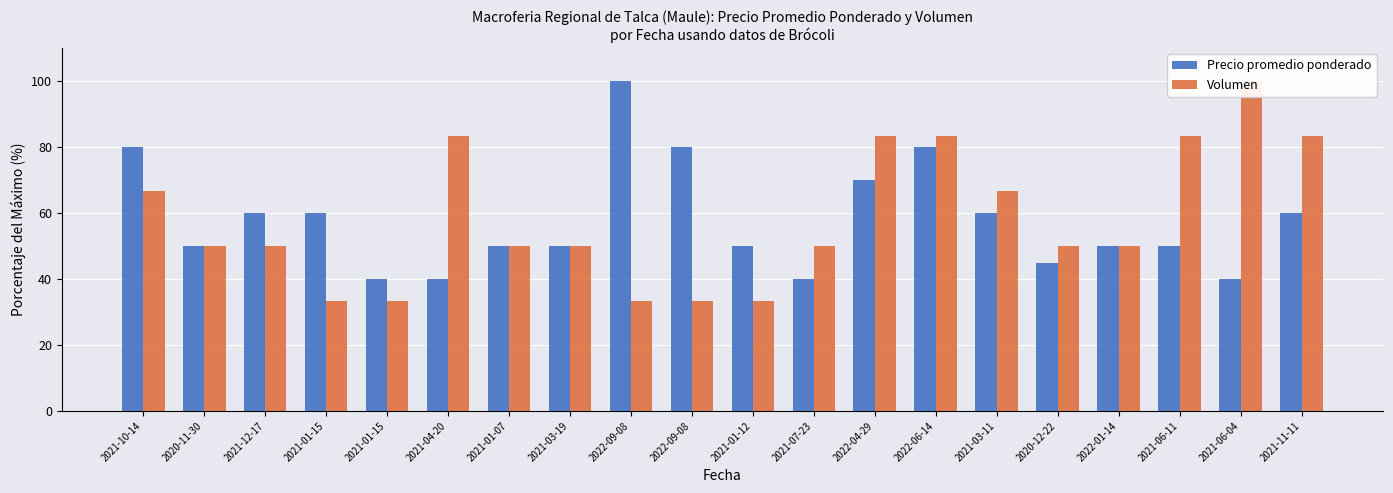

At which label does Precio promedio ponderado first exceed 50?

2021-10-14